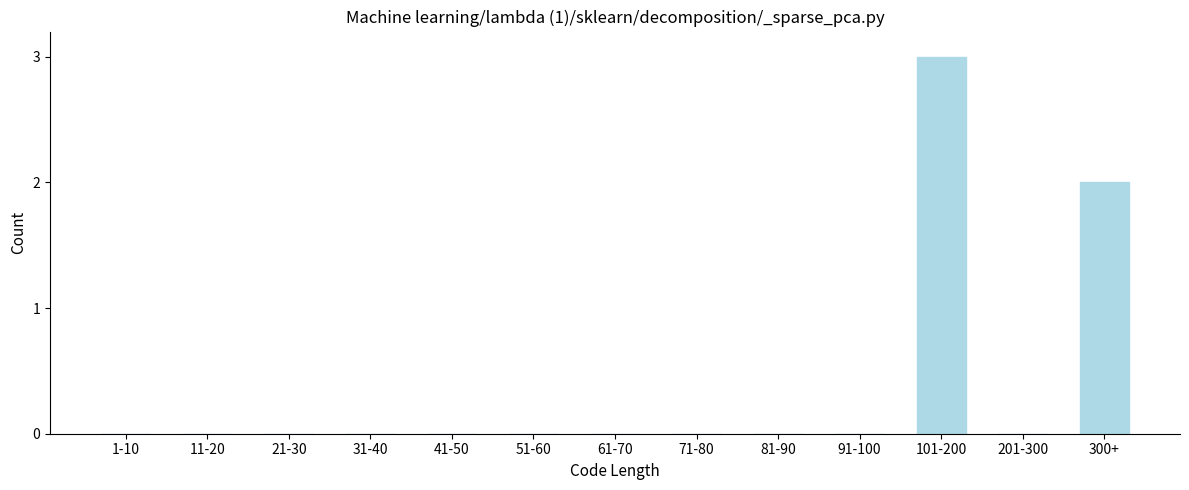

Reading left to right, list all the values displayed in this chart.

1-10=0	11-20=0	21-30=0	31-40=0	41-50=0	51-60=0	61-70=0	71-80=0	81-90=0	91-100=0	101-200=3	201-300=0	300+=2